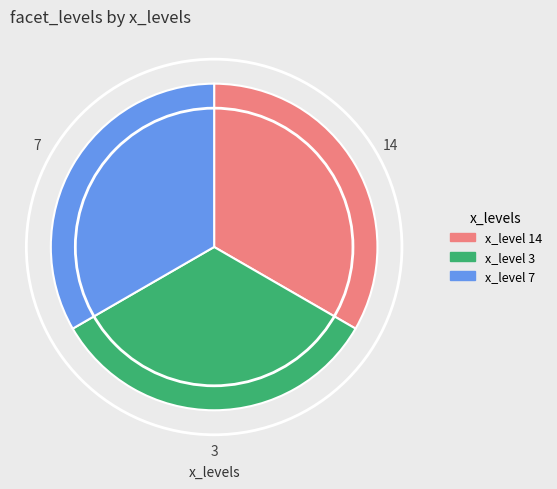

Approximately how many times larger is the value at x_level 7 compared to x_level 14?

1.0